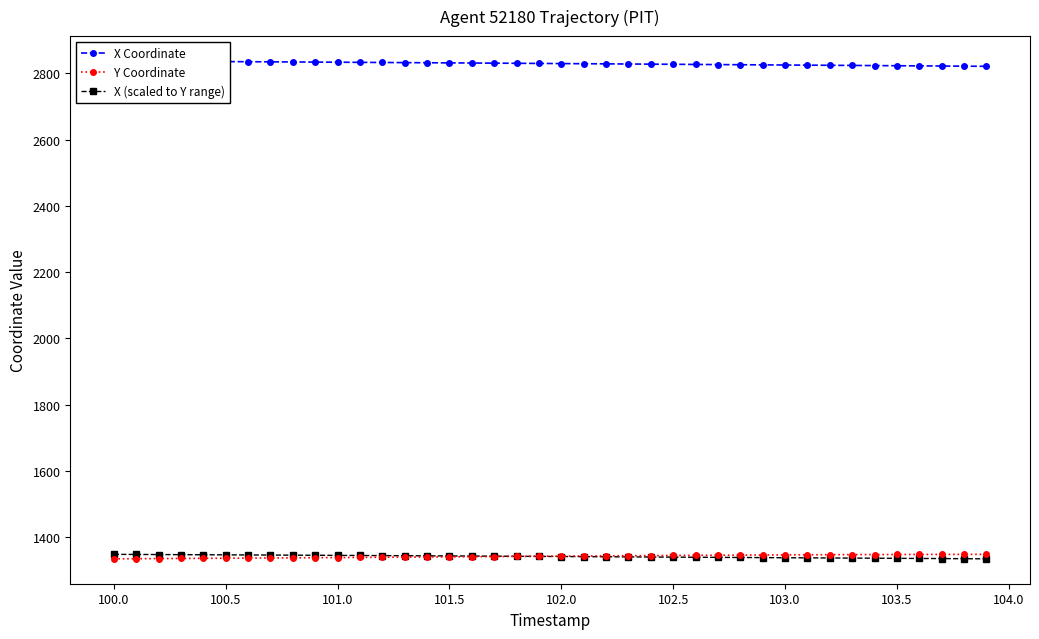

Does the chart display data point markers on the line(s)?

Yes